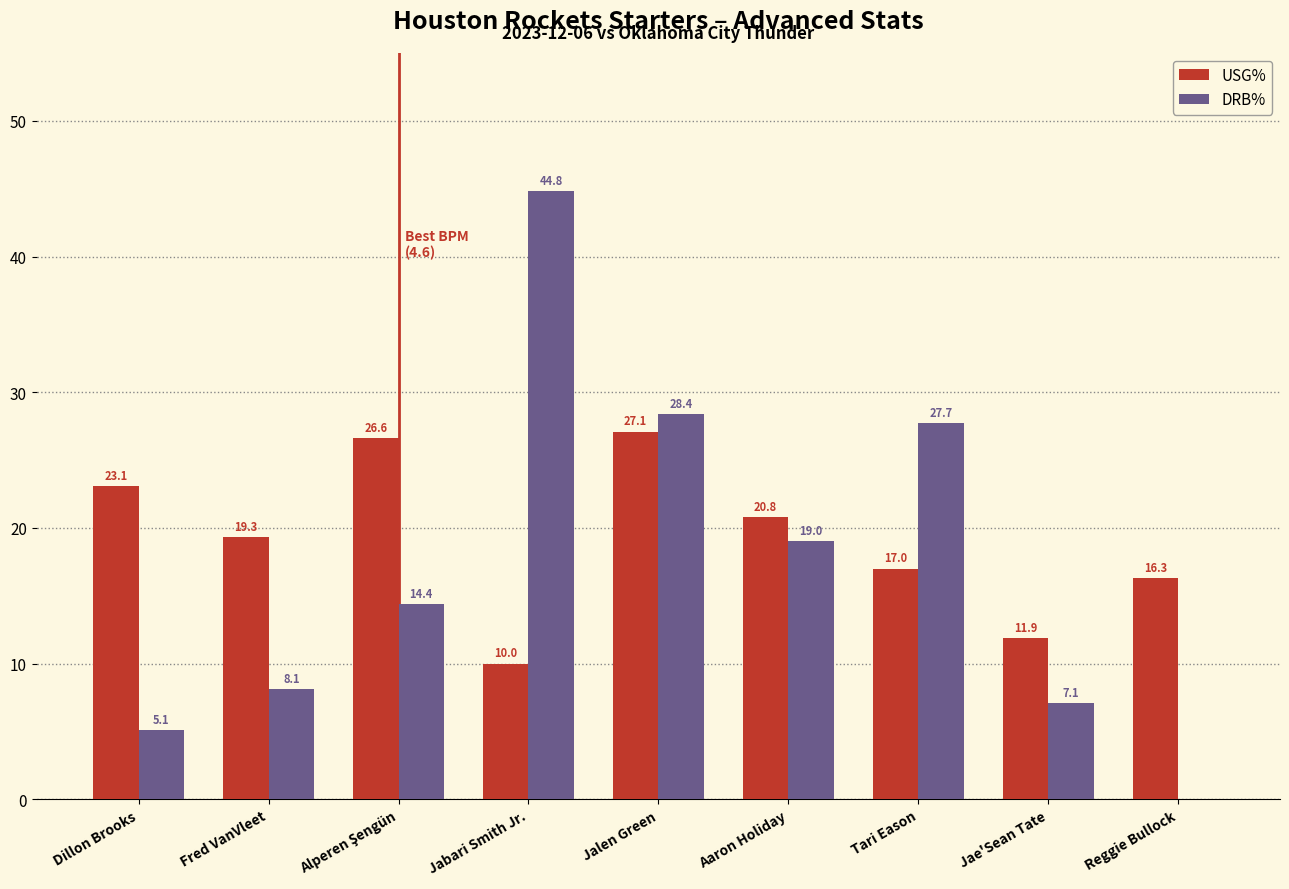

Where does the USG% series first go above 19?

Dillon Brooks